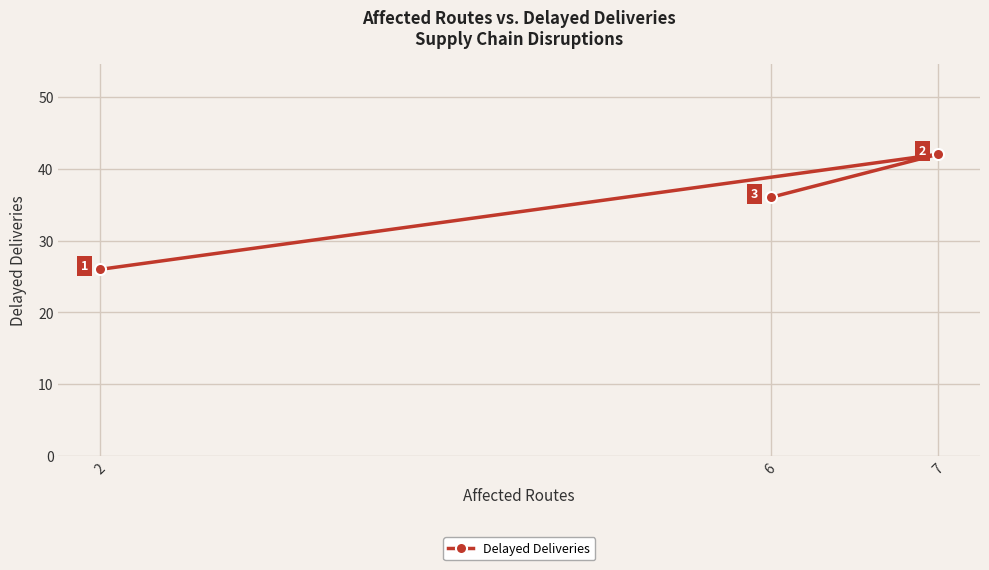

List the labels in order of value, largest first.

7, 6, 2